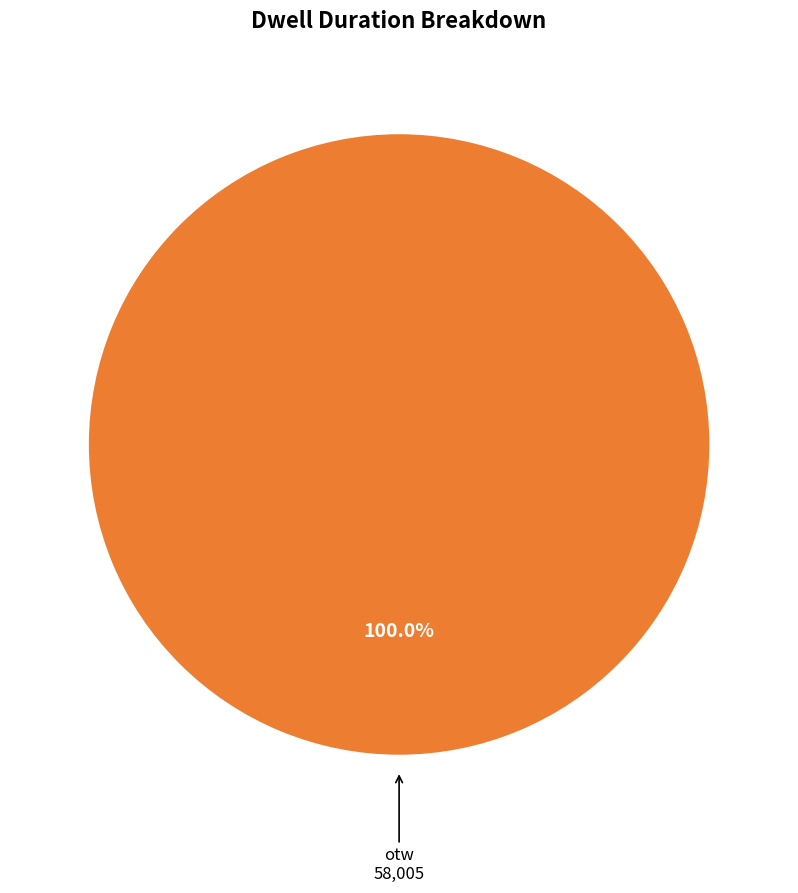

Does any single category account for the majority?

Yes